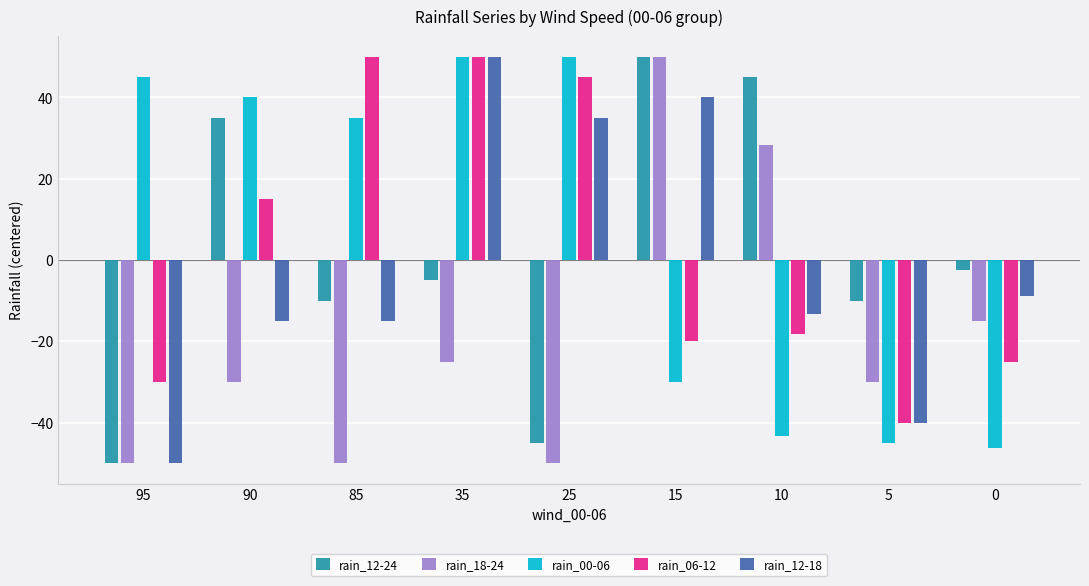

What is the sum of all rain_18-24 values?

-171.7